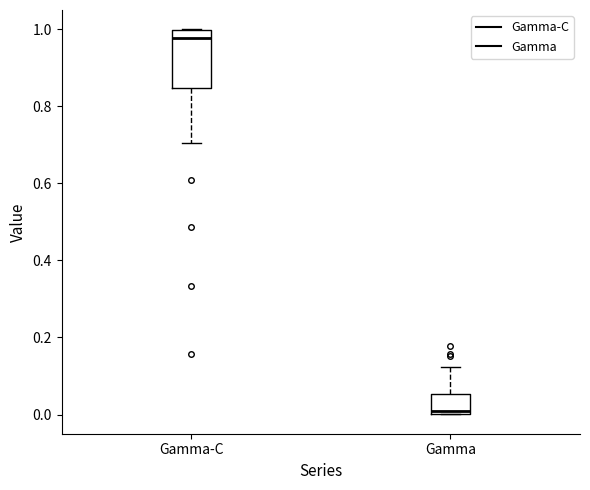

Comparing the boxes themselves (not the whiskers), which one is the tallest?

Gamma-C